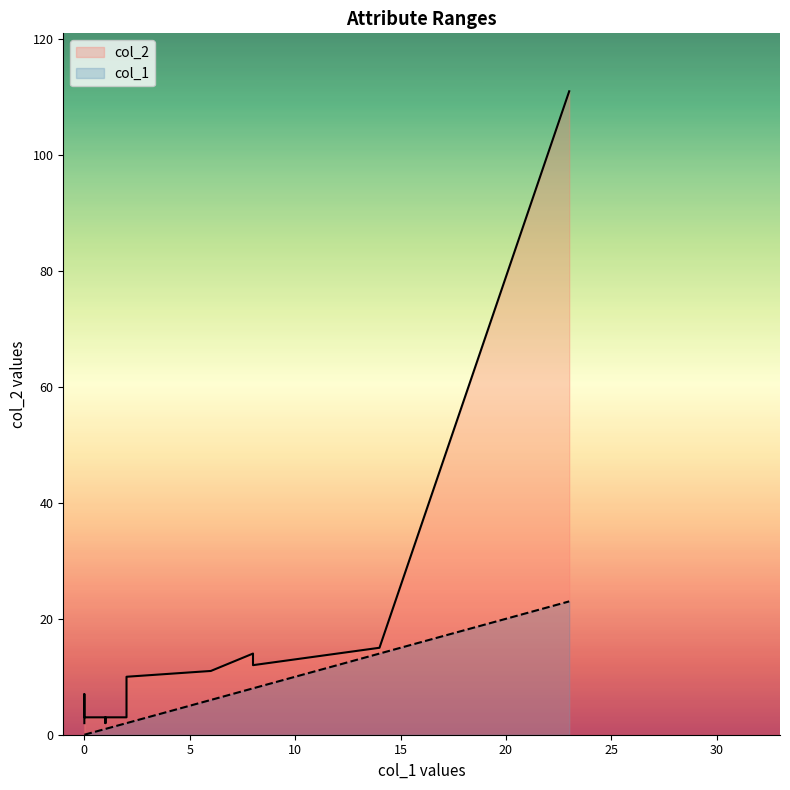

True or false: col_2 and col_1 cross at least once.

False